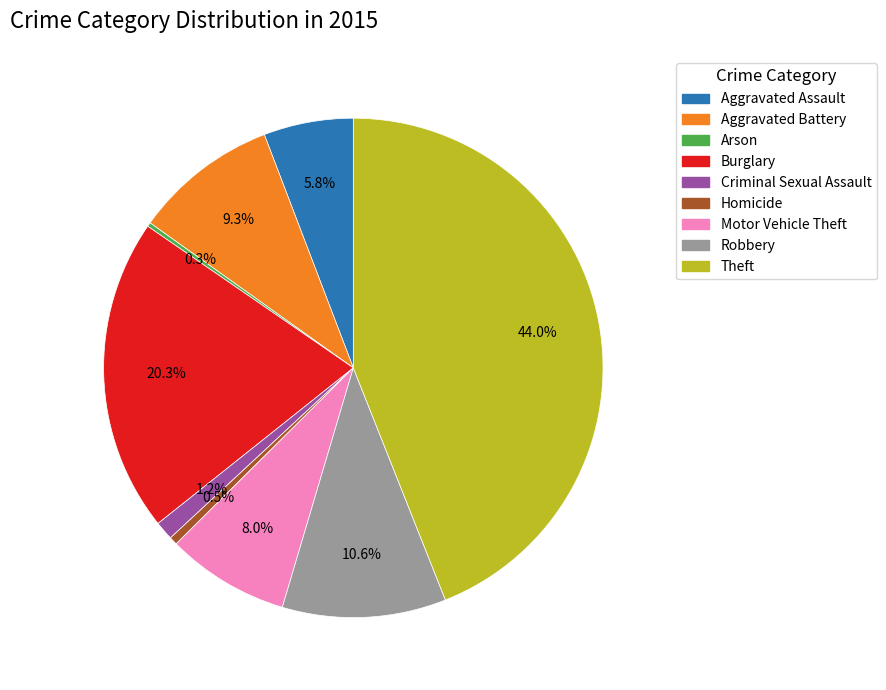

To the nearest percent, what is the difference between the Motor Vehicle Theft and Aggravated Assault slice percentages?

2%